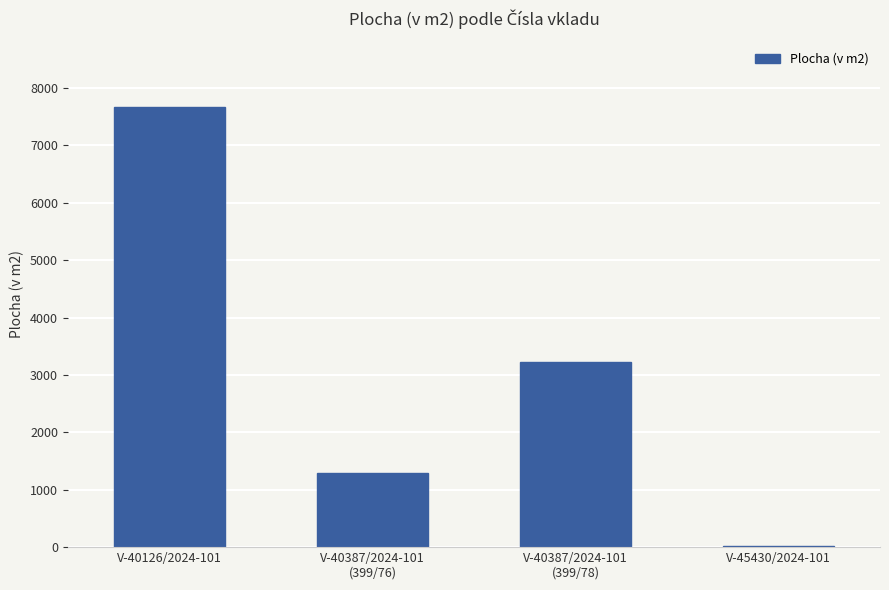

Rank the categories by value from highest to lowest.

V-40126/2024-101, V-40387/2024-101
(399/78), V-40387/2024-101
(399/76), V-45430/2024-101